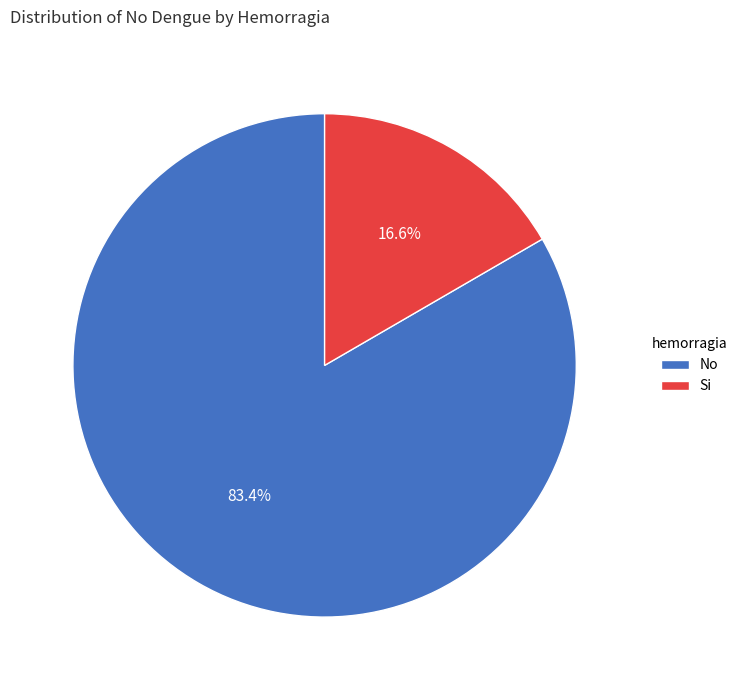

Count the number of slices in the pie.

2